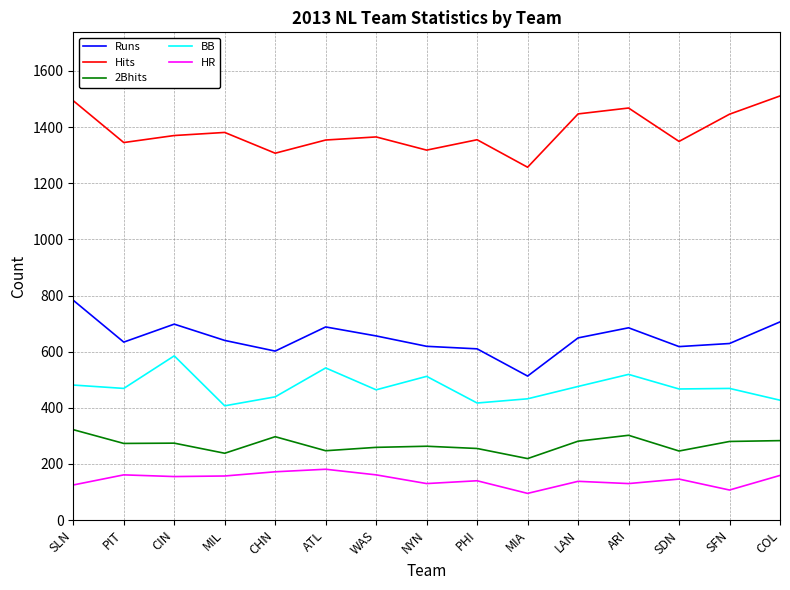

What is the greatest value displayed?

1511